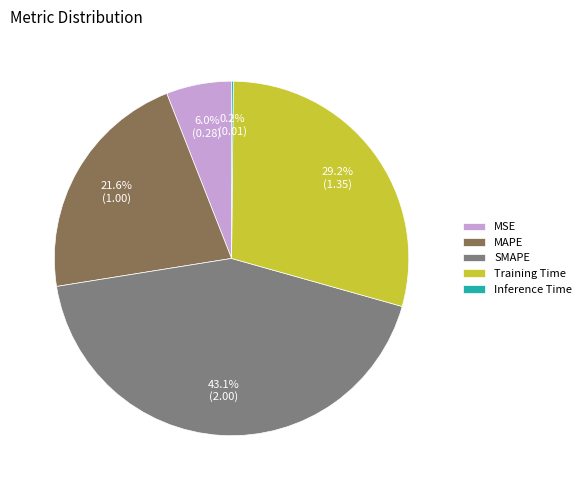

What portion of the pie excludes MSE?

94.0%